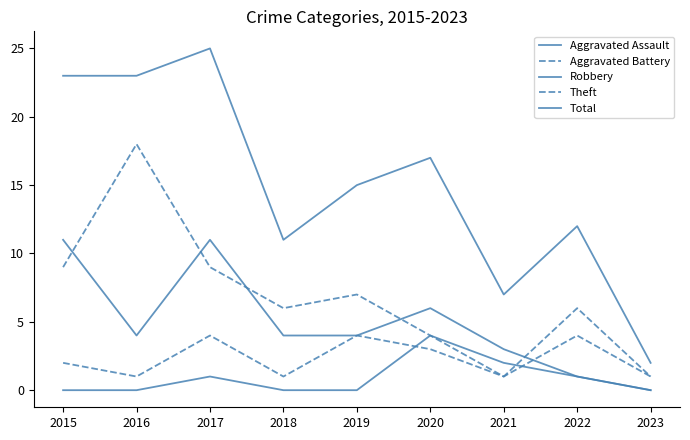

Rank the series at 2019 from lowest to highest value.

Aggravated Assault, Aggravated Battery, Robbery, Theft, Total